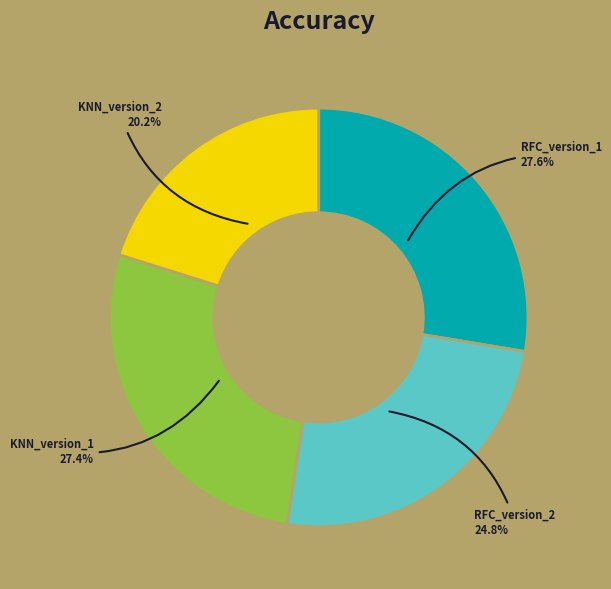

To the nearest percent, what percentage of the pie is RFC_version_1?

28%